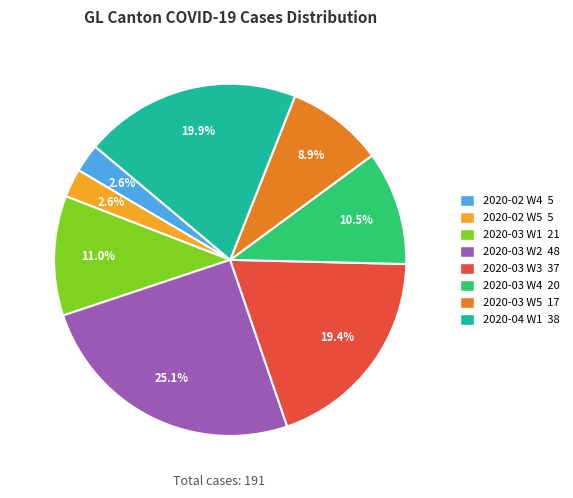

Does any single category account for the majority?

No